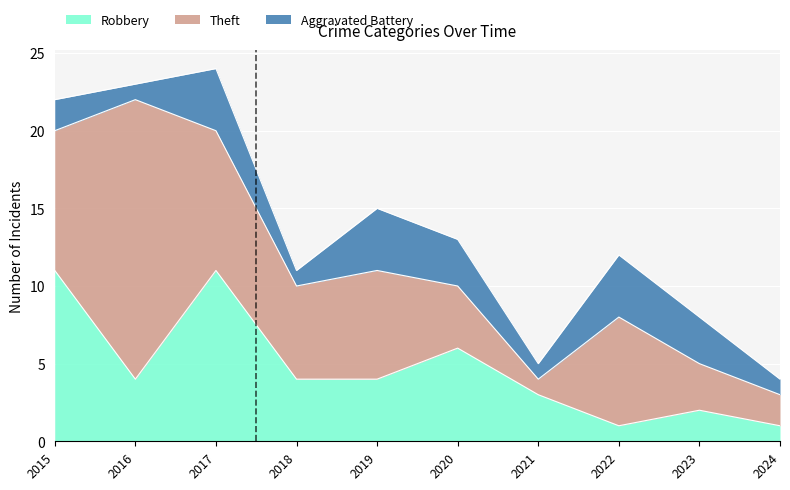

Reading left to right, extract all data points from this chart.

Robbery: 11	4	11	4	4	6	3	1	2	1
Theft: 9	18	9	6	7	4	1	7	3	2
Aggravated Battery: 2	1	4	1	4	3	1	4	3	1